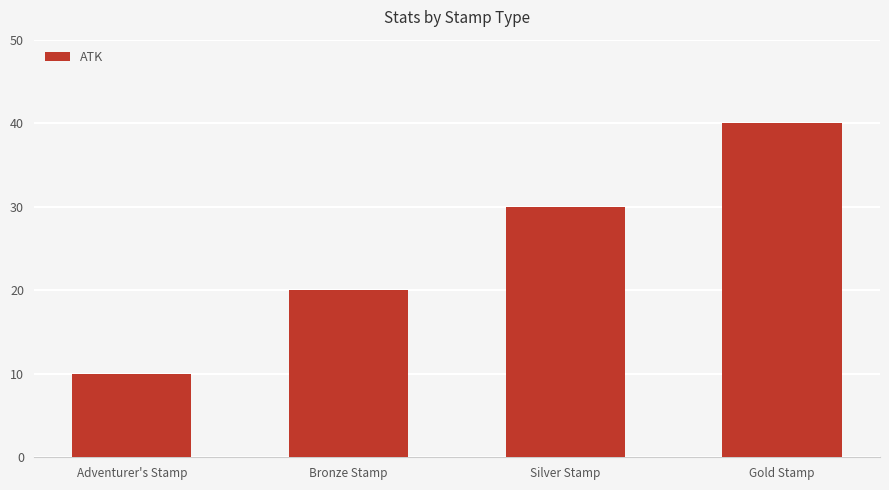

What value does the data have at Gold Stamp, to the nearest 10?

40